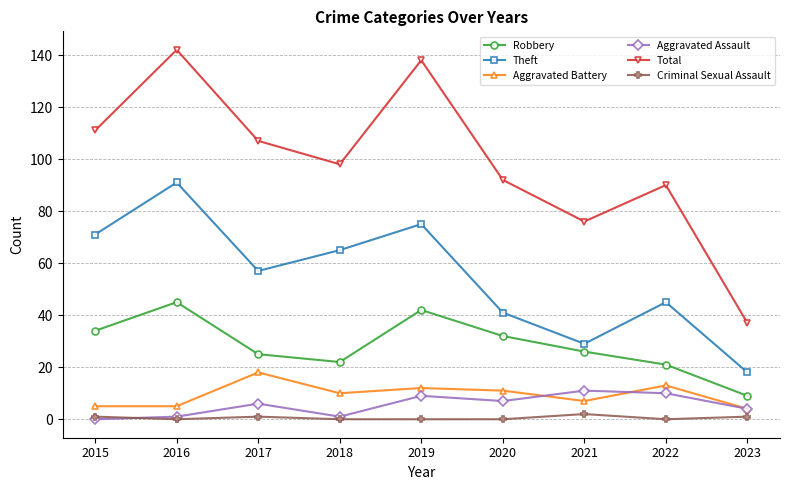

What is the maximum value for Criminal Sexual Assault?

2